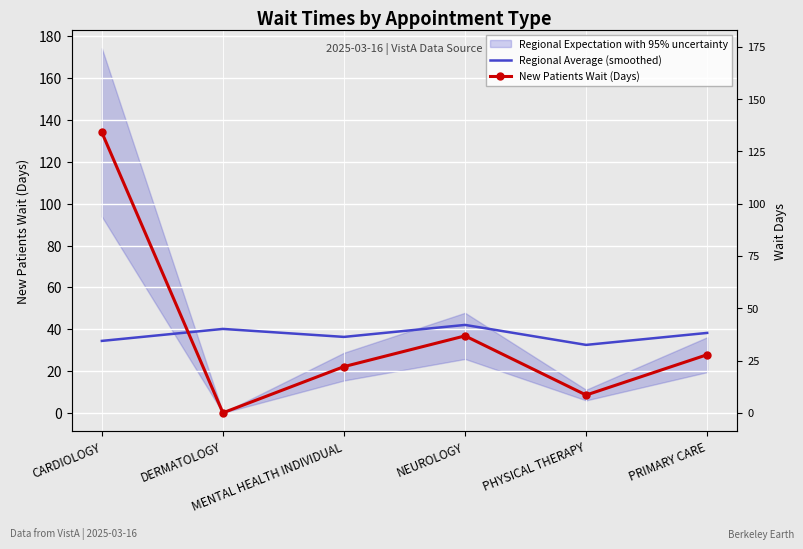

How many values in the Regional Average (smoothed) series exceed 38?

3